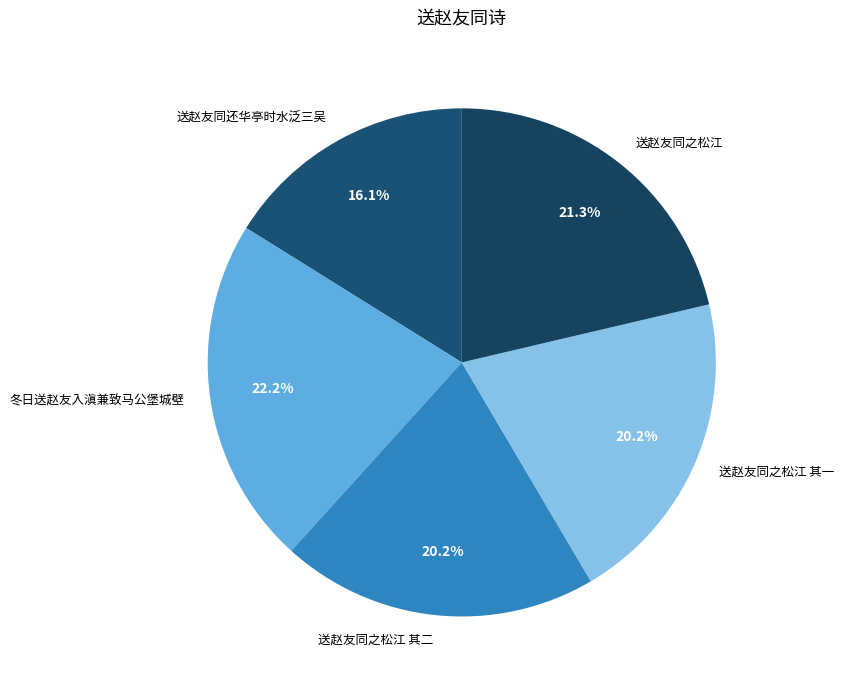

What is the largest slice in the pie chart?

冬日送赵友入滇兼致马公堡城壁